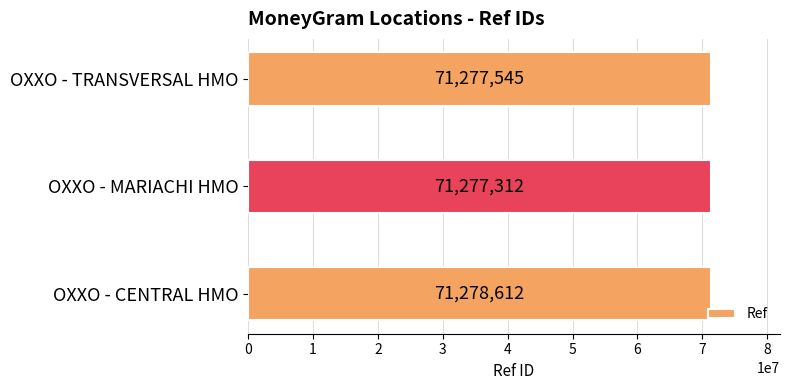

Where is the data nearest to the value 71277962?

OXXO - TRANSVERSAL HMO